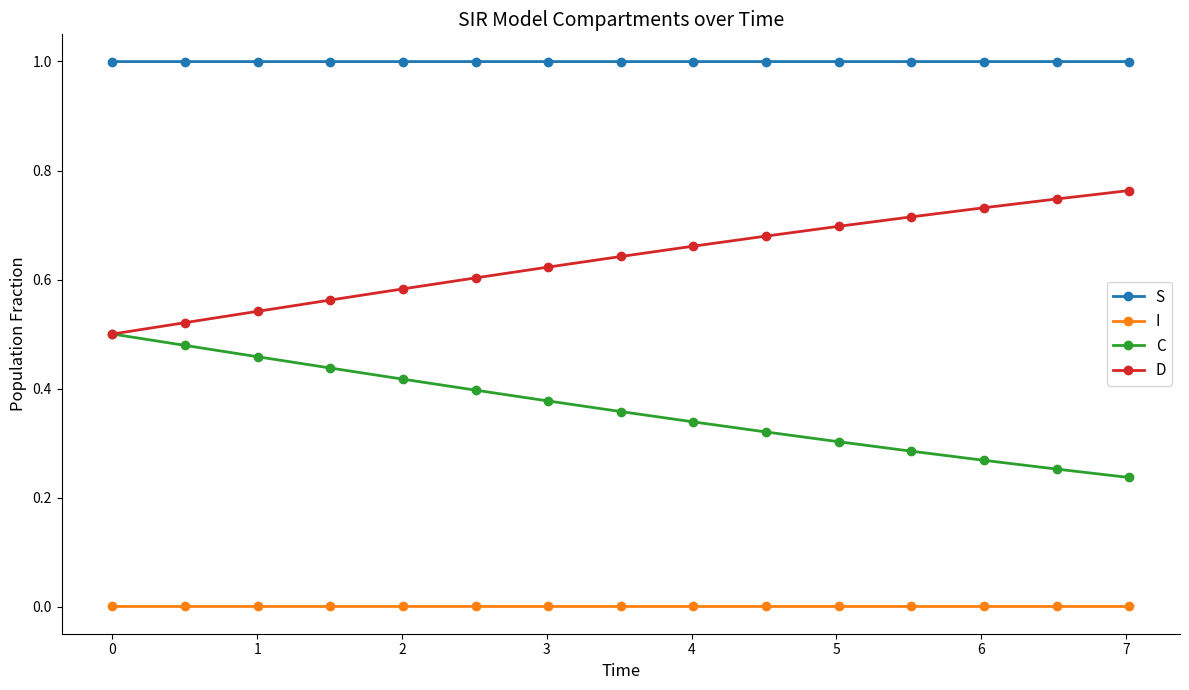

Which series has the largest total across all categories?

S